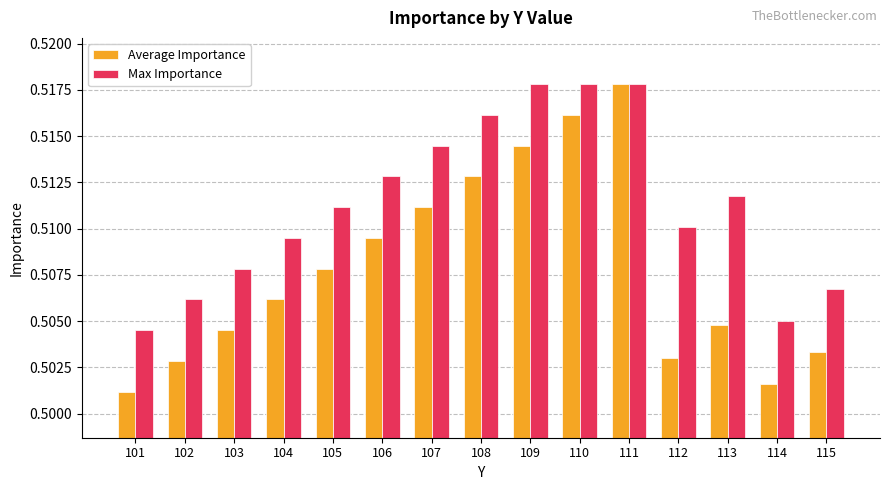

Rank the categories by Average Importance value from highest to lowest.

111, 110, 109, 108, 107, 106, 105, 104, 113, 103, 115, 112, 102, 114, 101